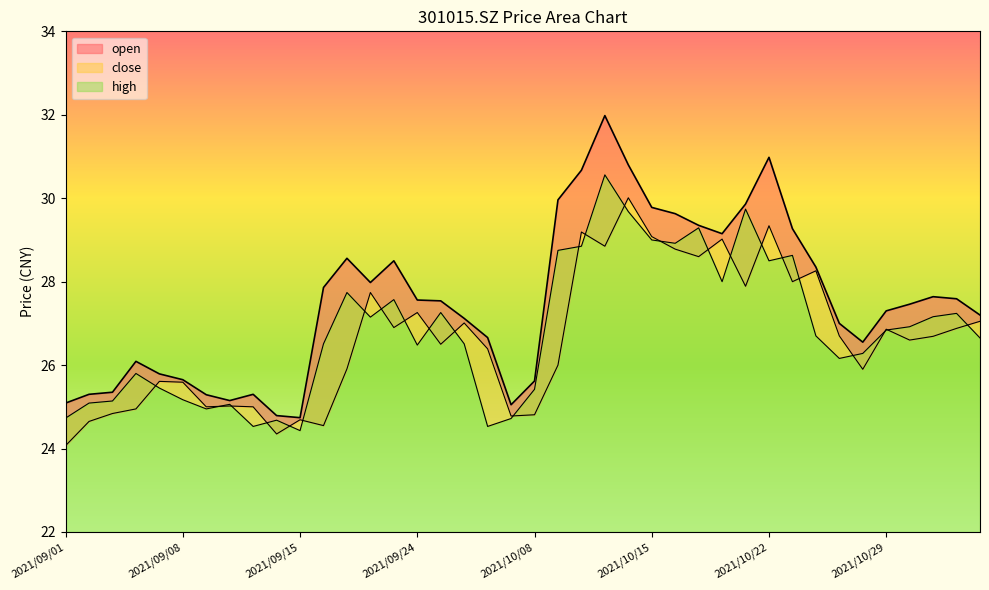

In close, how many points are higher than both neighbors (excluding endpoints)?

11